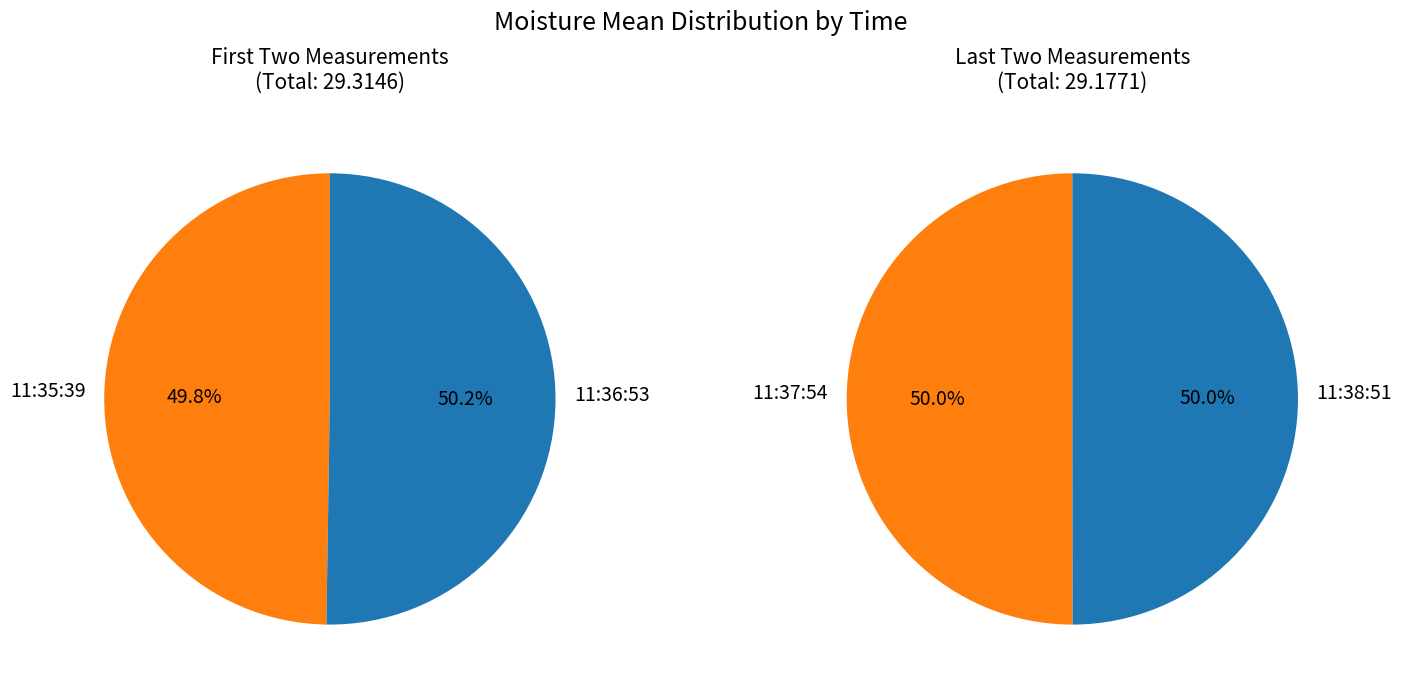

Is there a majority slice in this chart?

No